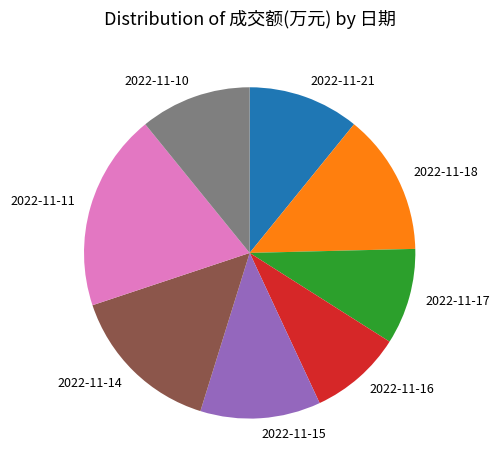

Is there any slice that represents more than half of the pie?

No